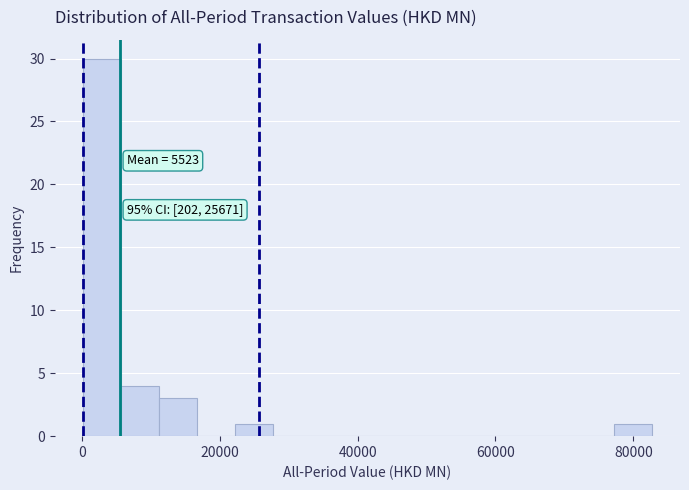

Around what value on the x-axis is the tallest bar? Give the approximate position of its centre, as read against the axis.

2000